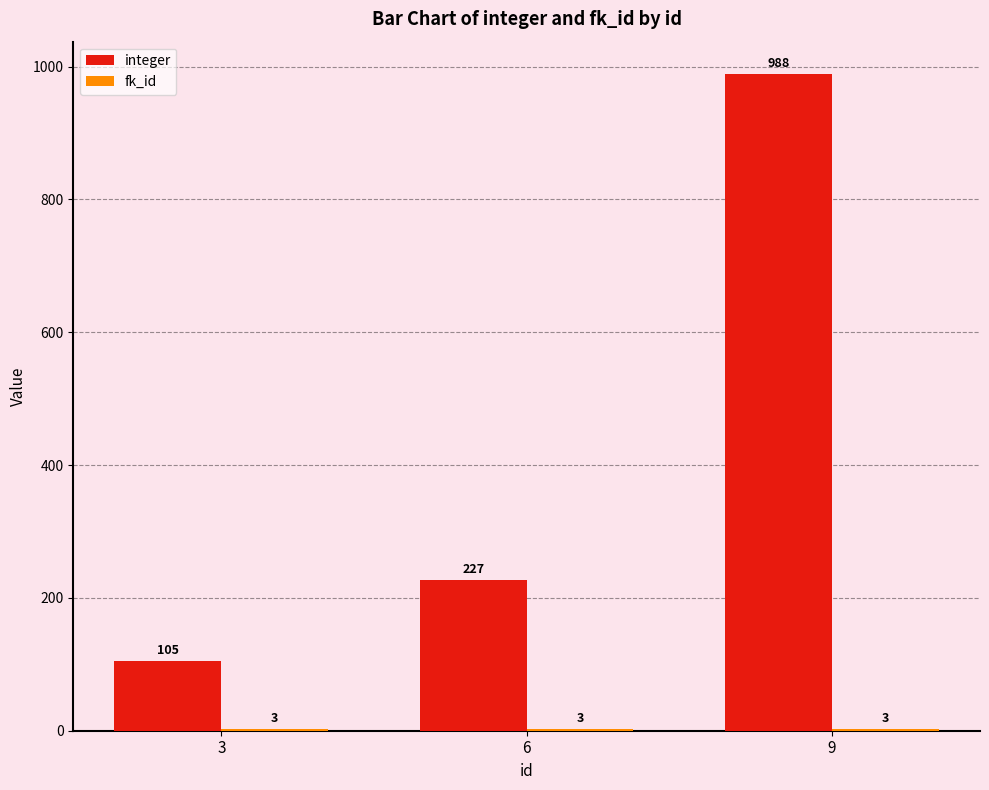

Which series has the largest total across all categories?

integer